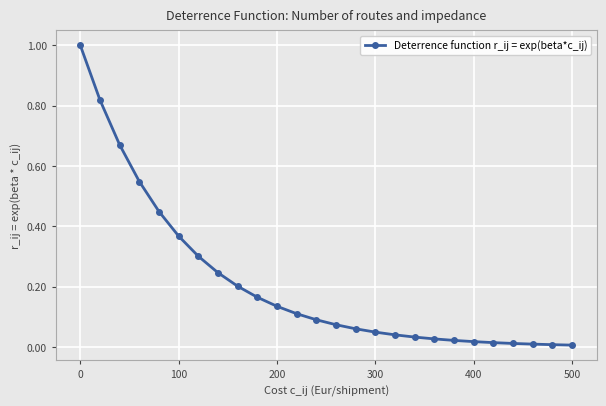

What is the difference between the maximum and minimum values?

1.0